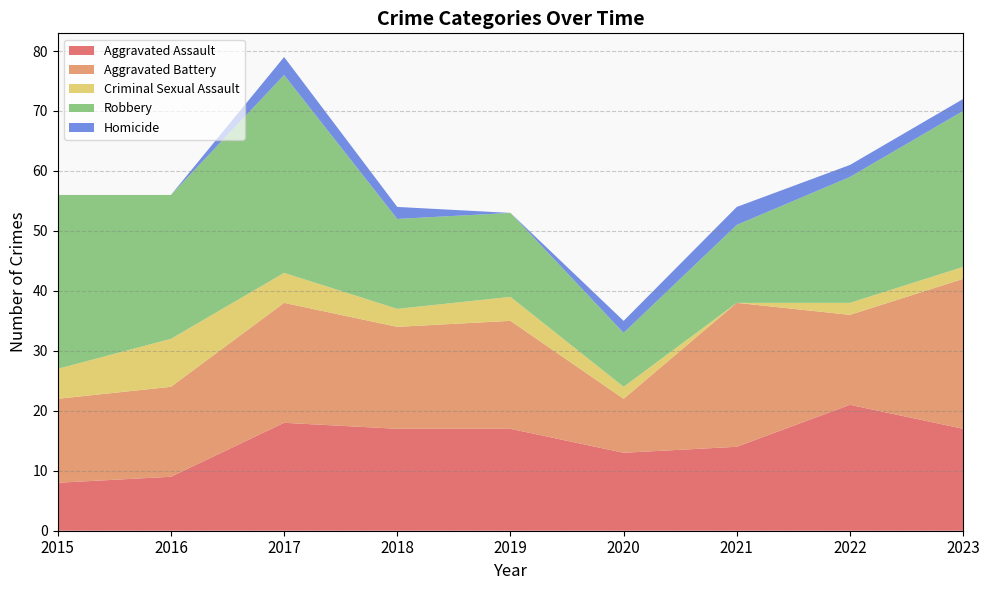

Reading right to left, list all the values displayed in this chart.

Aggravated Assault: 17	21	14	13	17	17	18	9	8
Aggravated Battery: 25	15	24	9	18	17	20	15	14
Criminal Sexual Assault: 2	2	0	2	4	3	5	8	5
Robbery: 26	21	13	9	14	15	33	24	29
Homicide: 2	2	3	2	0	2	3	0	0